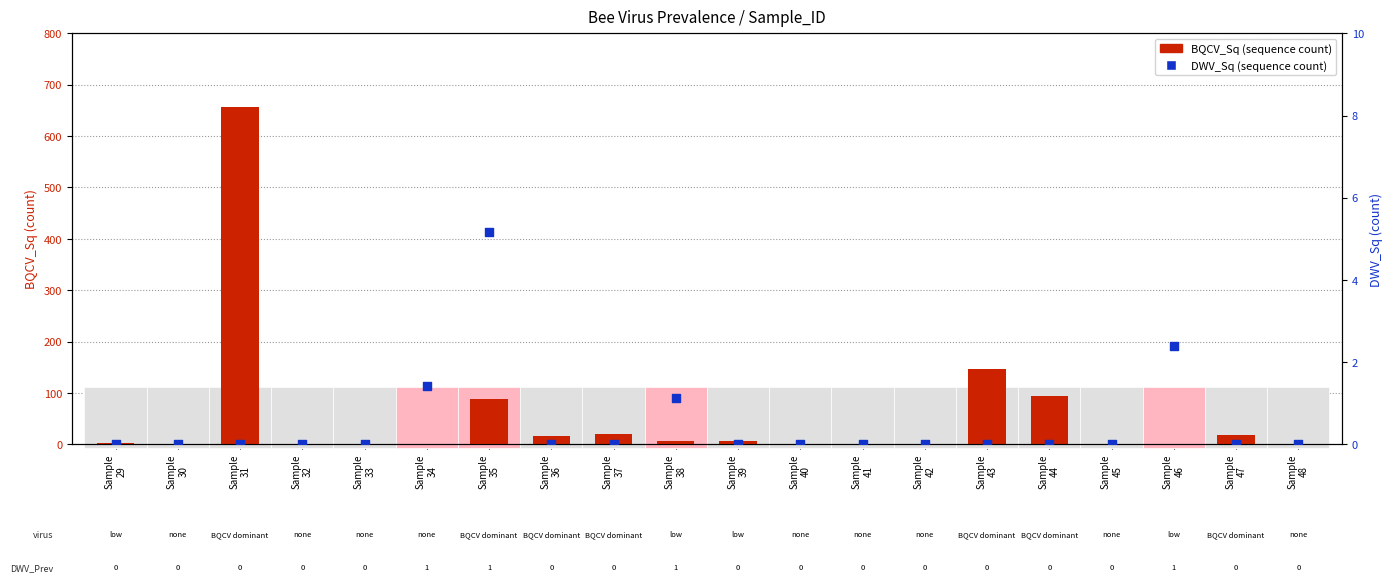

What is the total value across all series at Sample
47?

18.1